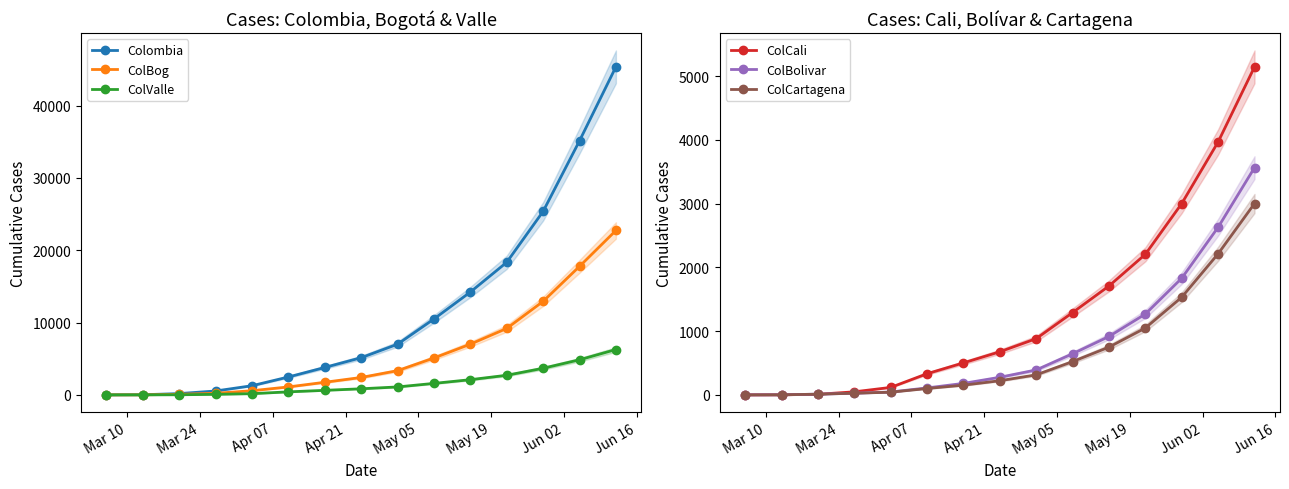

How many values in the ColCali series are below 676?

7